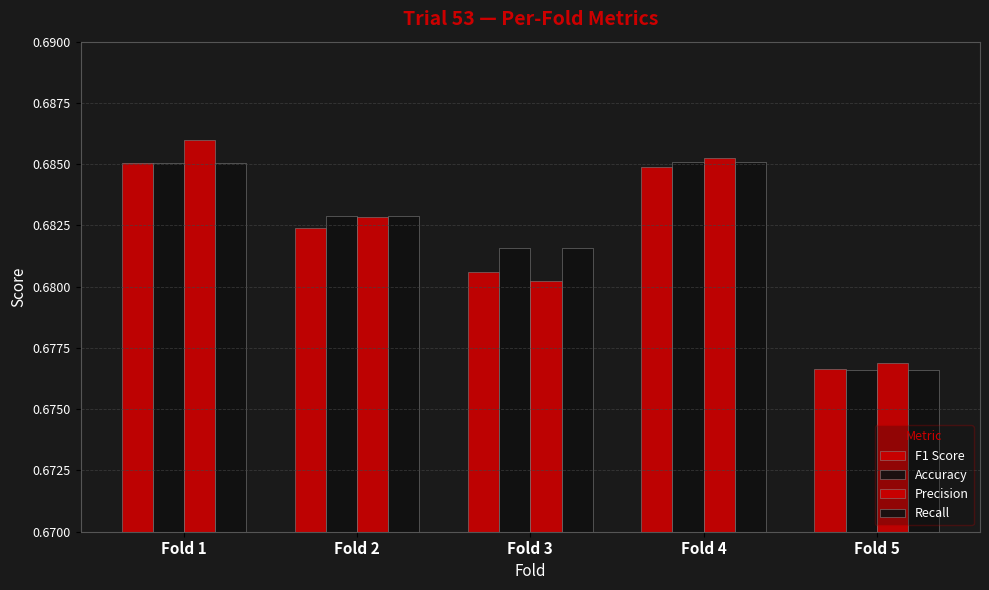

Count the number of categories in the chart.

5